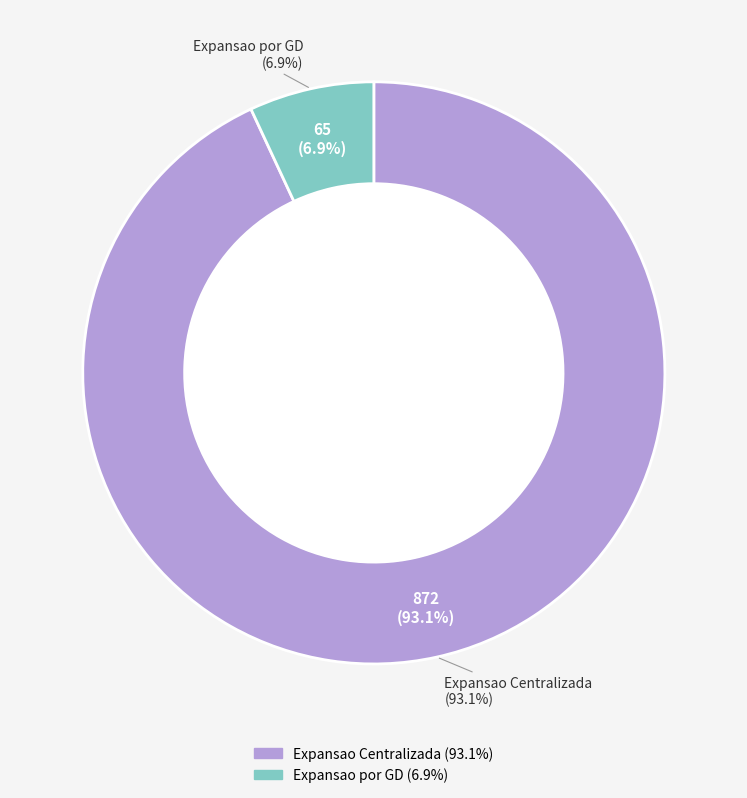

Count the number of slices in the pie.

2